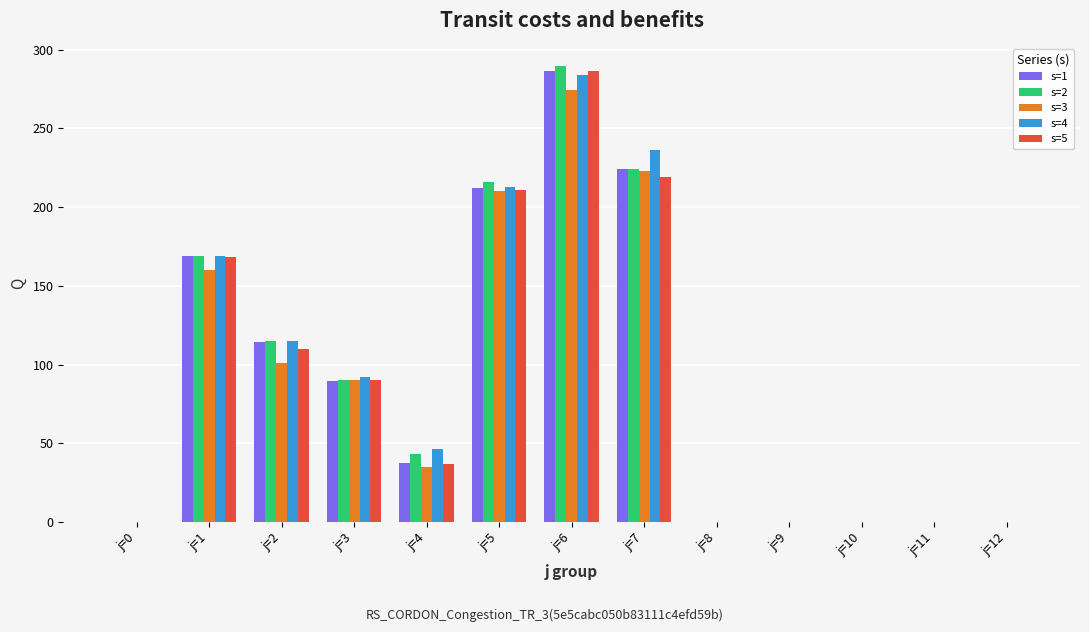

What is the sum of the s=5 values at j=3 and j=7?

309.2